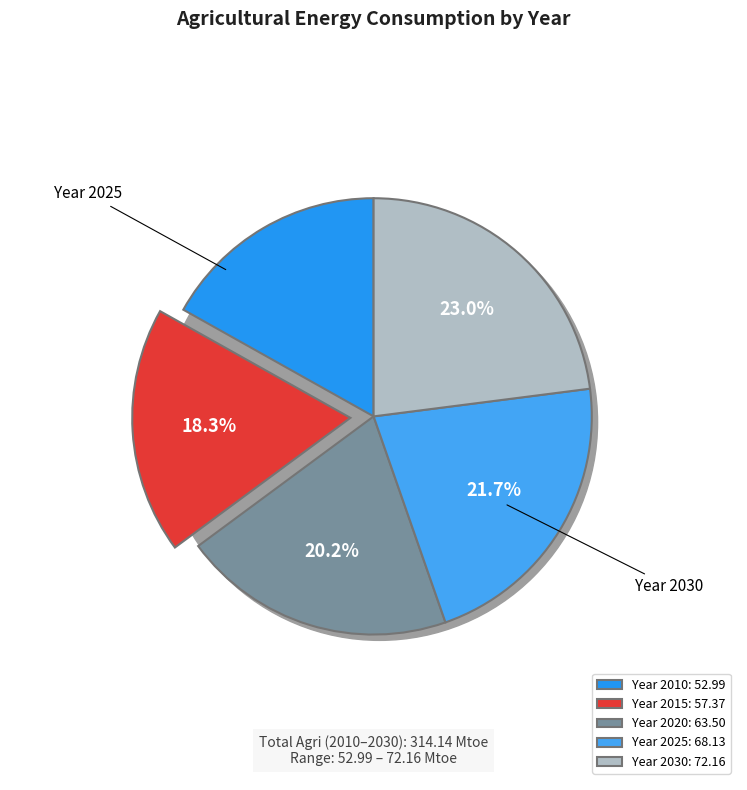

Is there any slice that represents more than half of the pie?

No